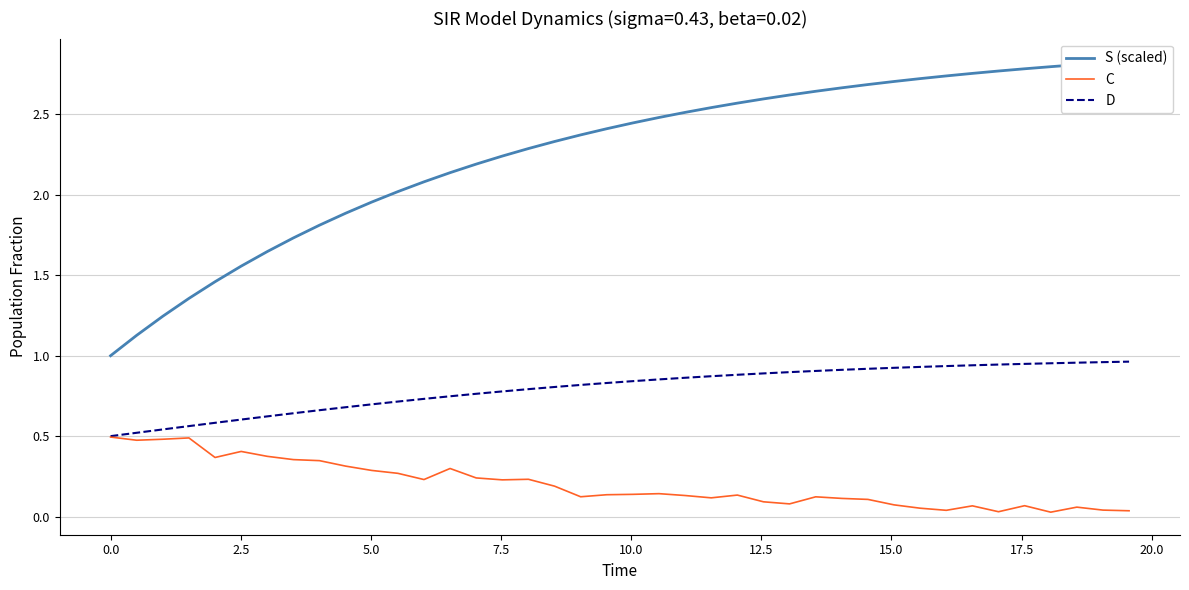

The S (scaled) series shows 4.0 at 21. True or false?

False